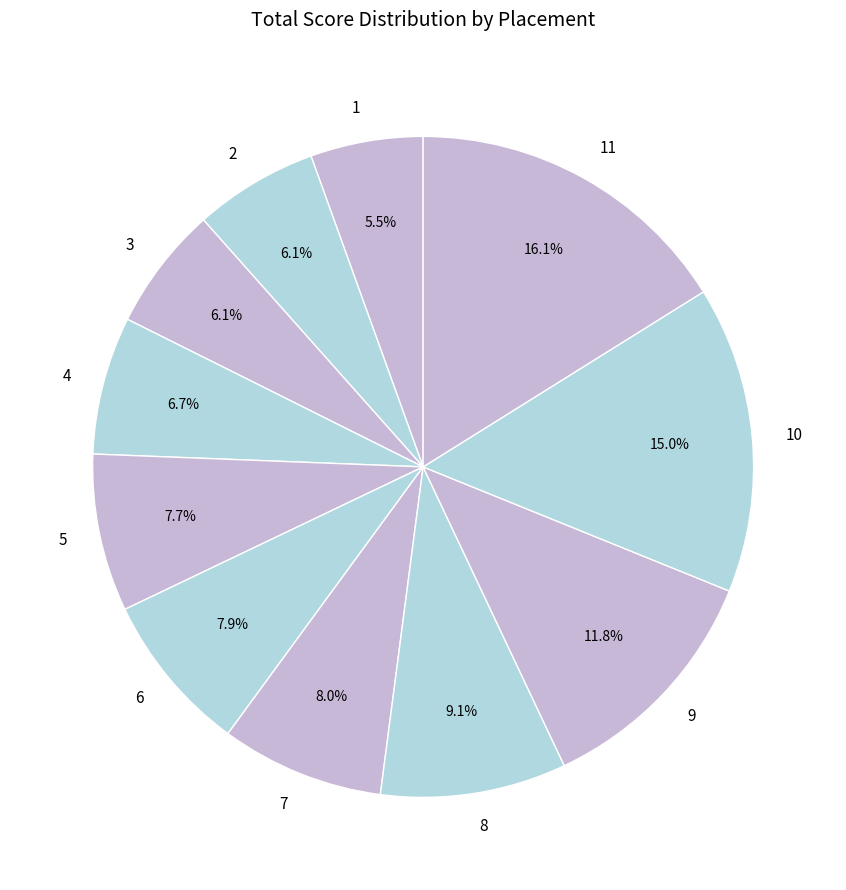

Is it true that 6 is 8% of the pie?

True